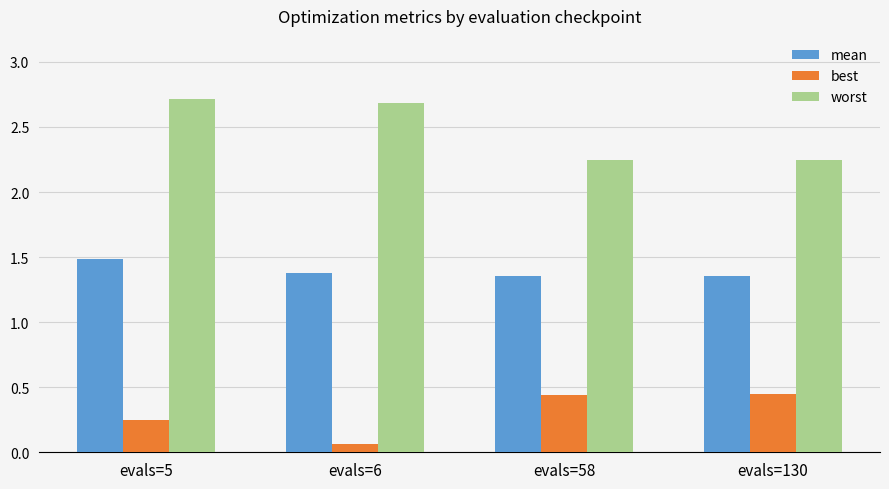

The value of mean at evals=5 is 1.5. True or false?

True